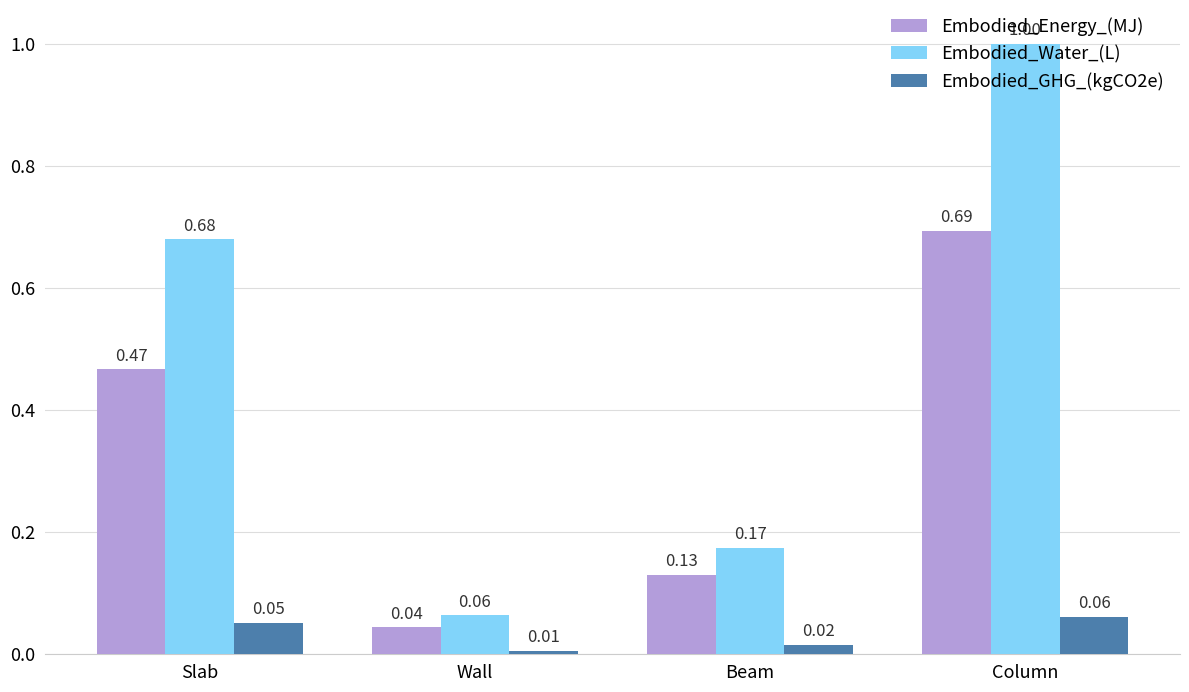

What is the sum of all Embodied_Energy_(MJ) values?

1.3